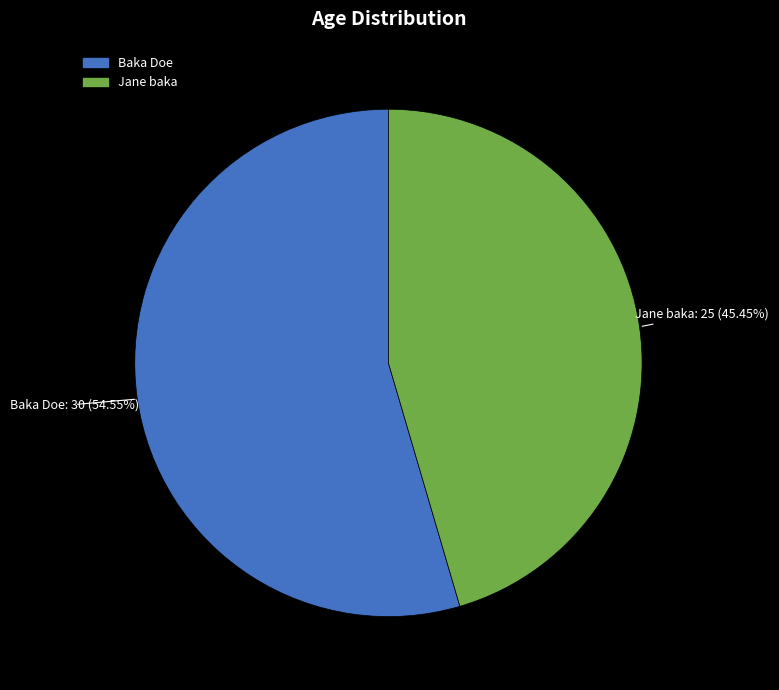

Which slice represents more than half of the pie?

Baka Doe